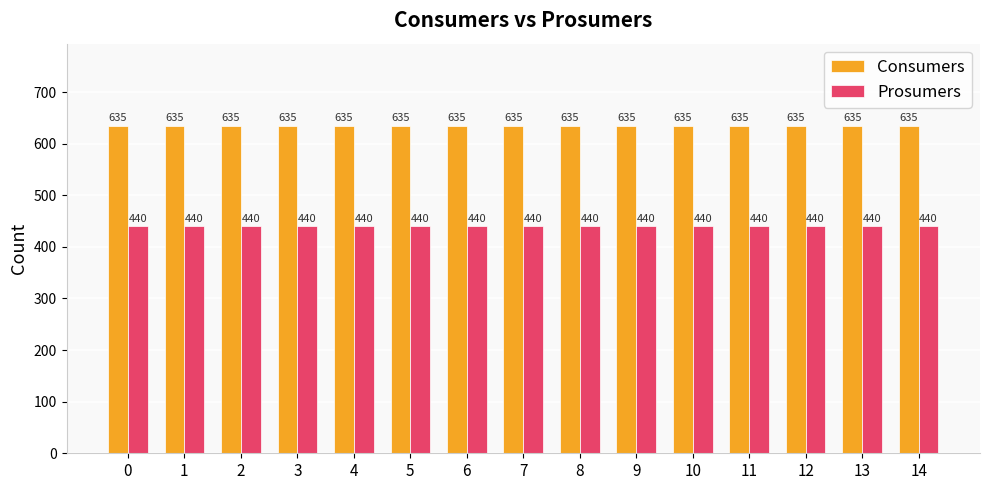

What value does the Prosumers series have at 8?

440